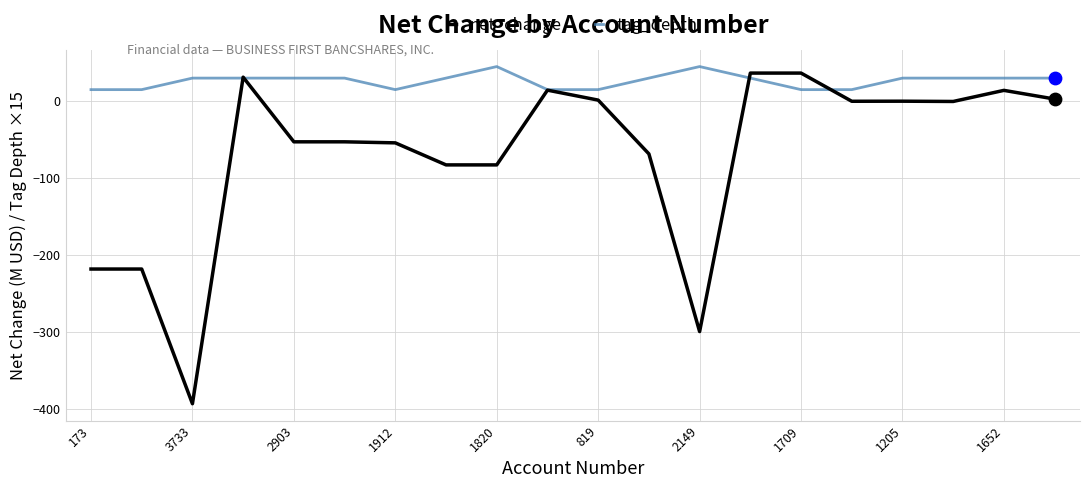

Which series has the largest total across all categories?

tag_depth